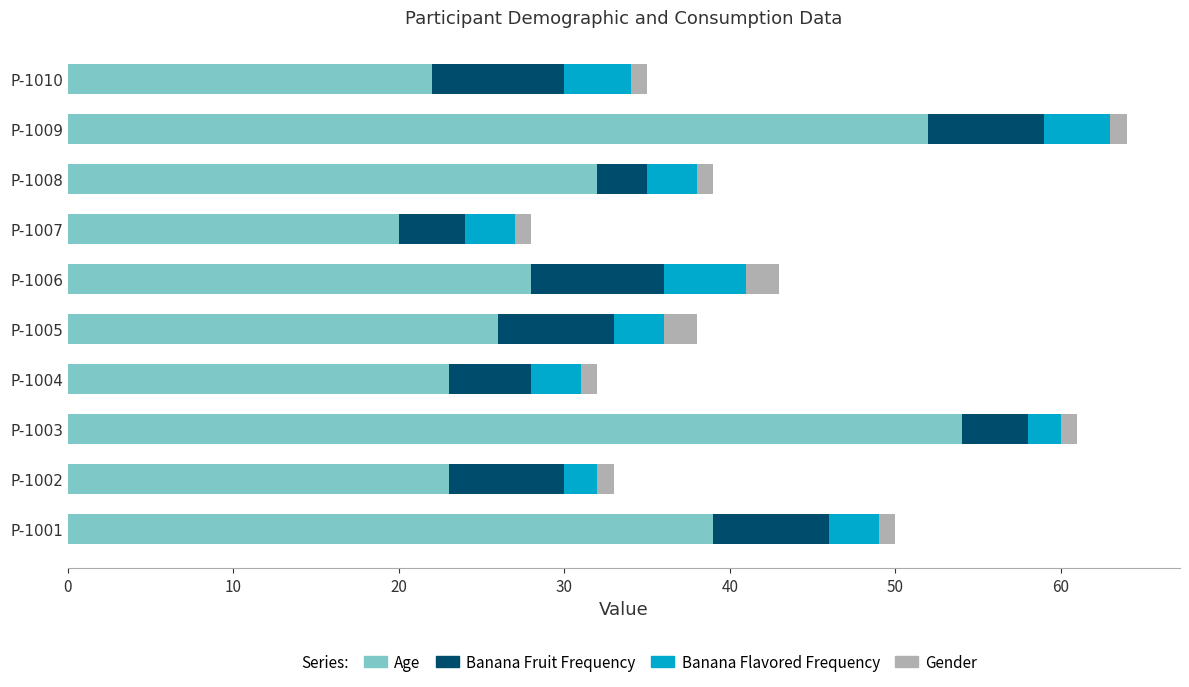

At which label does Age reach its minimum?

P-1007